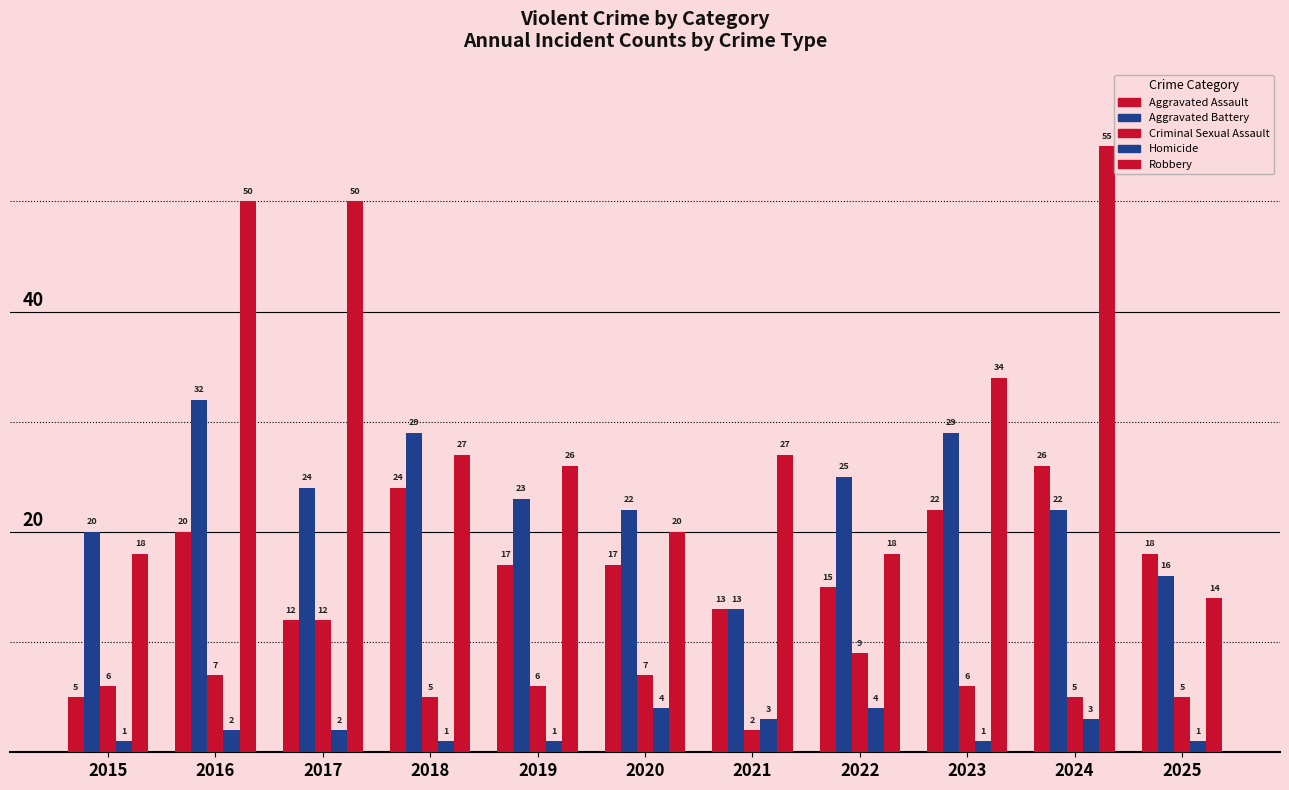

How many data points does each series have?

11